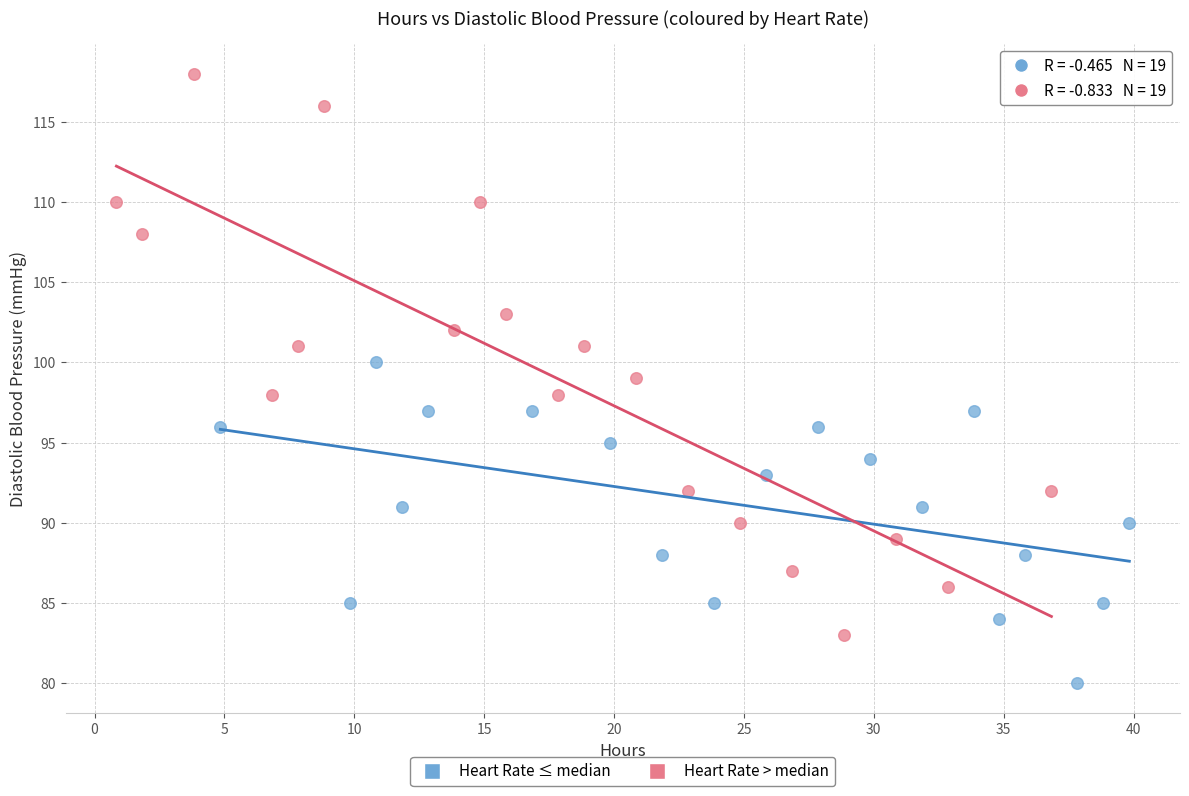

Which series has the largest Y range (max minus min)?

Heart Rate > median